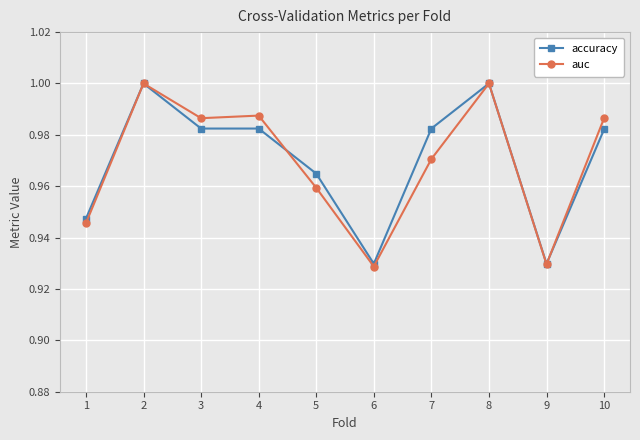

The accuracy series shows 1.0 at 4. True or false?

True